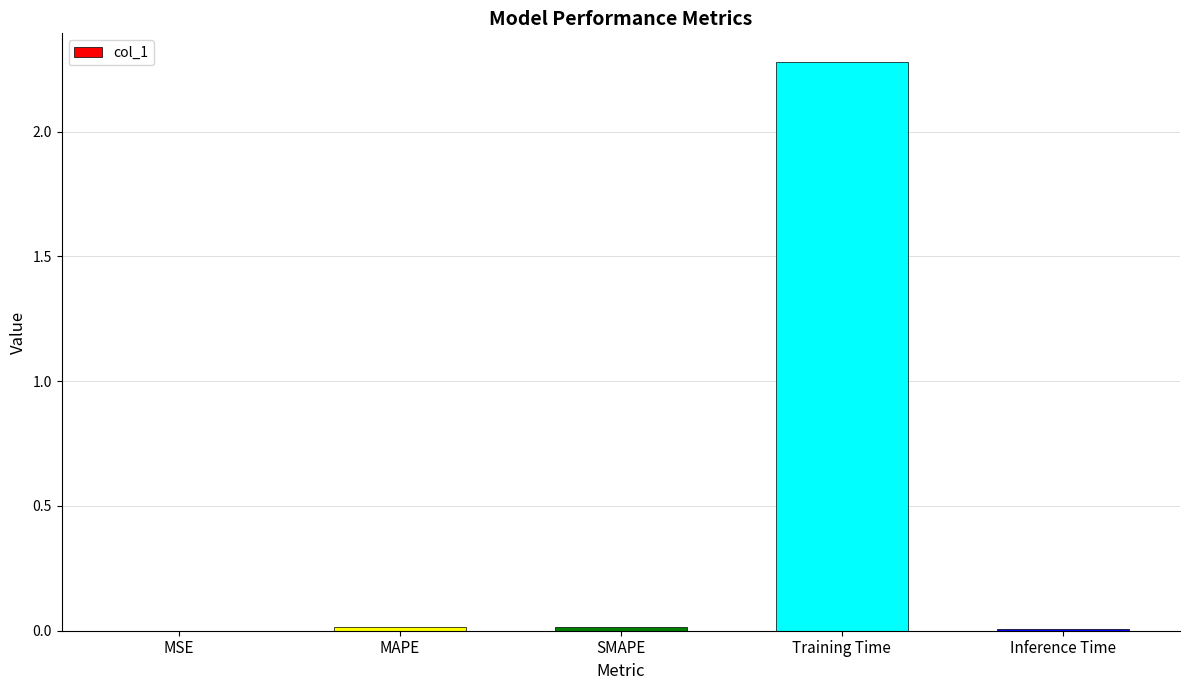

How many series are shown in this chart?

1